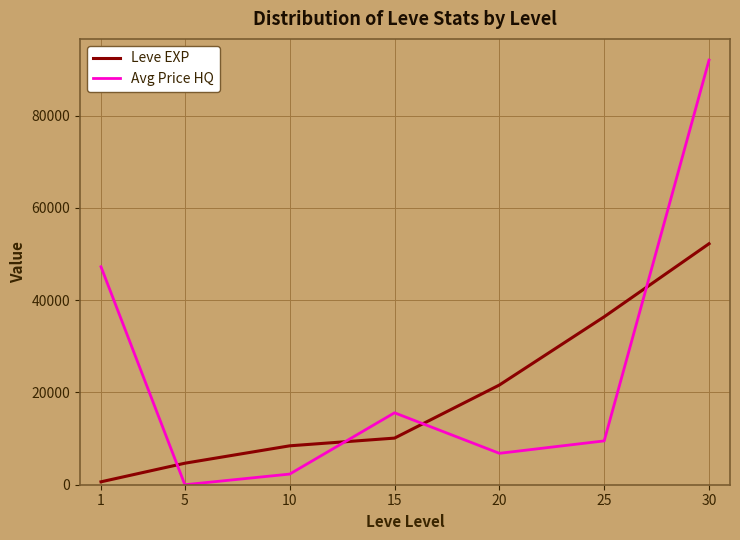

Which category has the lowest value in the Avg Price HQ series?

5